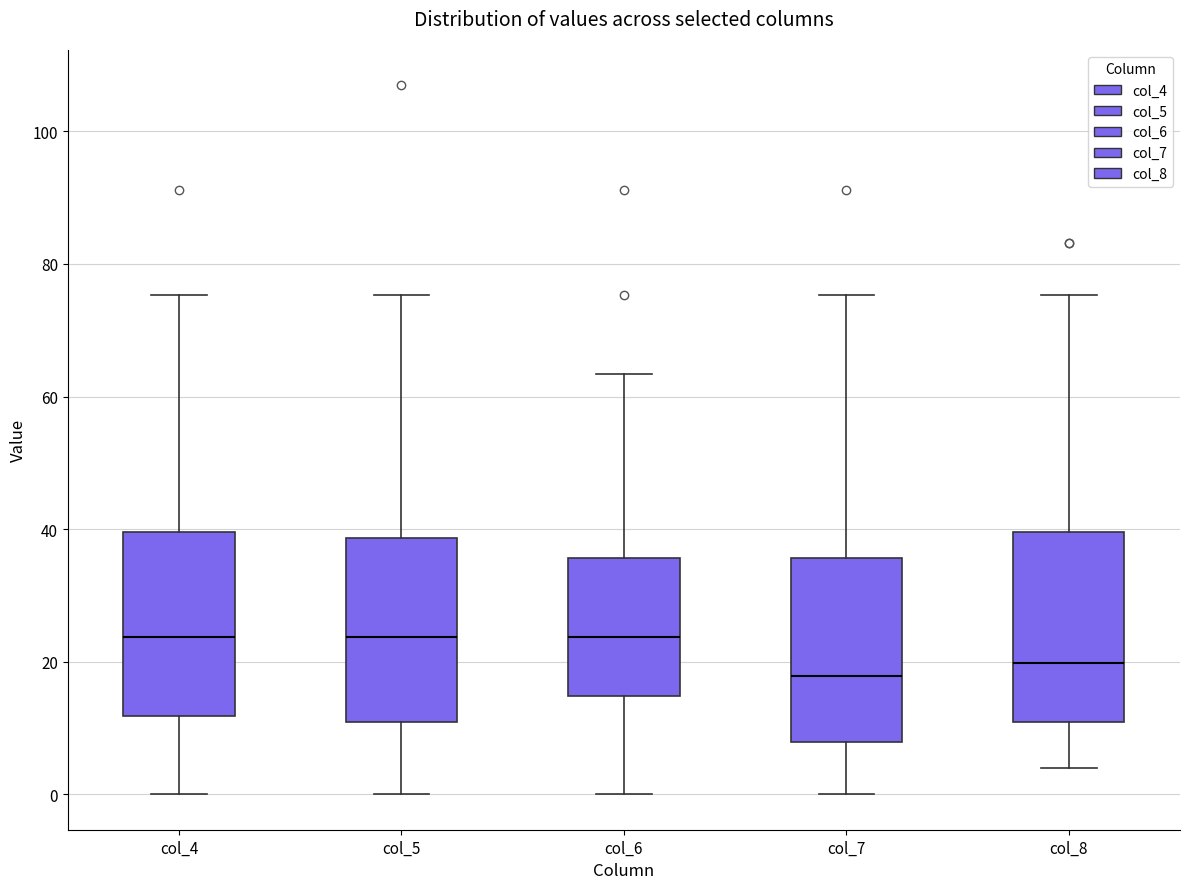

Reading left to right, transcribe this box plot: for each box, give where its median line is, the range the box spans, and where its two whiskers end, as read against the y-axis. The values are not printed on the chart, so give them approximately, as read against the axis.

col_4: median 24, box 12 to 40, whiskers 0 to 76
col_5: median 24, box 10 to 38, whiskers 0 to 76
col_6: median 24, box 14 to 36, whiskers 0 to 64
col_7: median 18, box 8 to 36, whiskers 0 to 76
col_8: median 20, box 10 to 40, whiskers 4 to 76